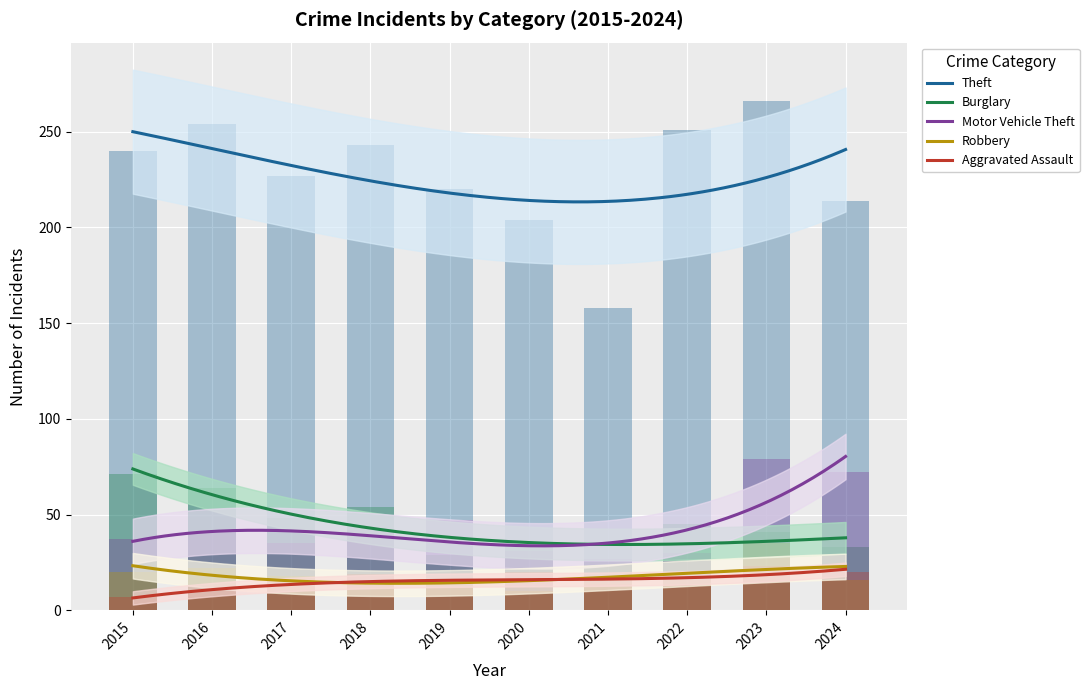

Is it true that Motor Vehicle Theft equals 37 at 2015?

True